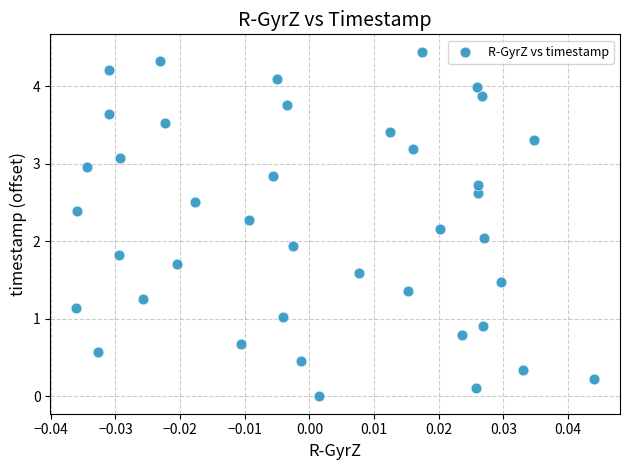

What is the range of Y values (max minus min)?

4.4